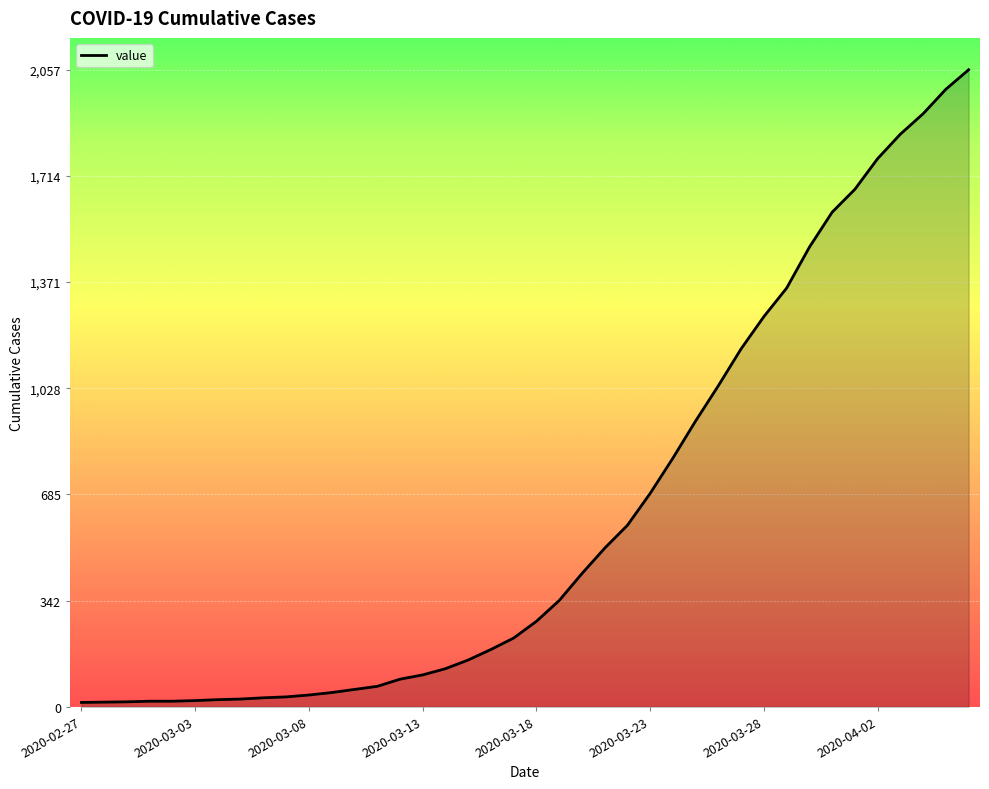

What is the difference between the maximum and minimum values?

2043